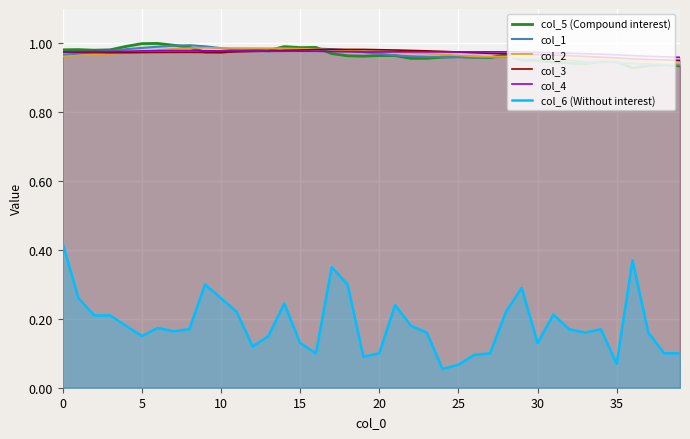

Which has a higher value, 34 or 35?

34